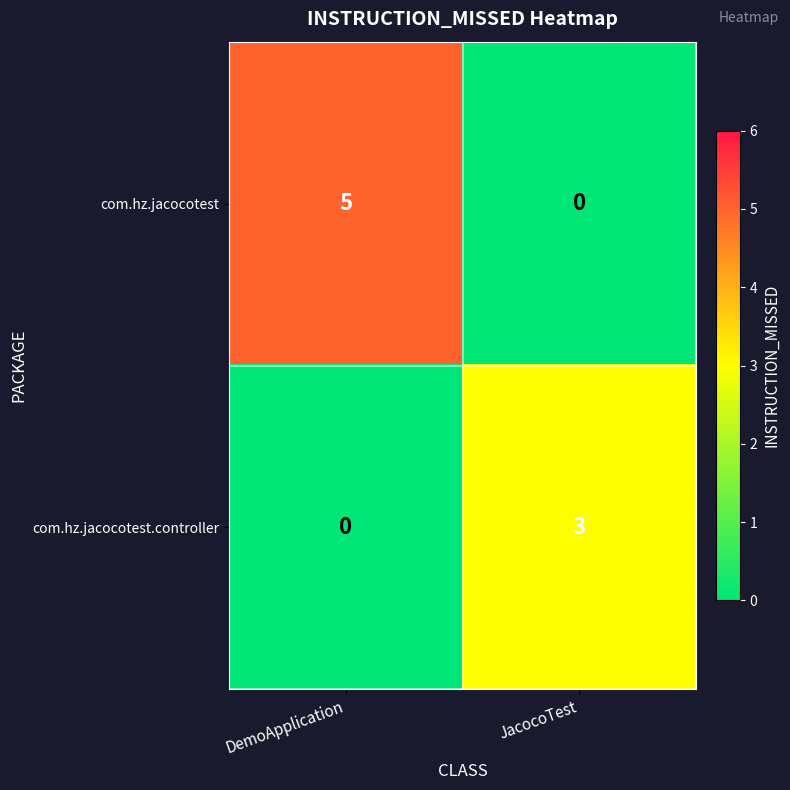

Where is com.hz.jacocotest nearest to the value 2?

JacocoTest